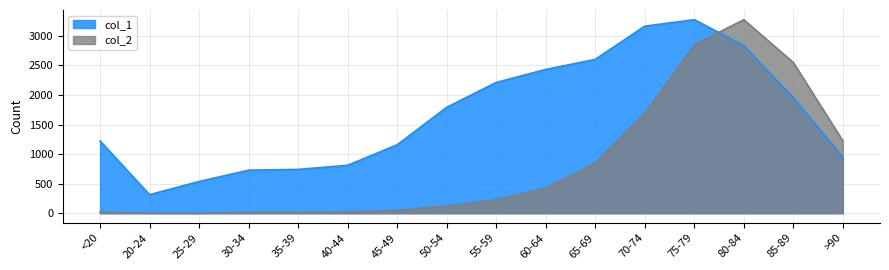

What is the value of the col_2 point at the 1st from the left?

18.0